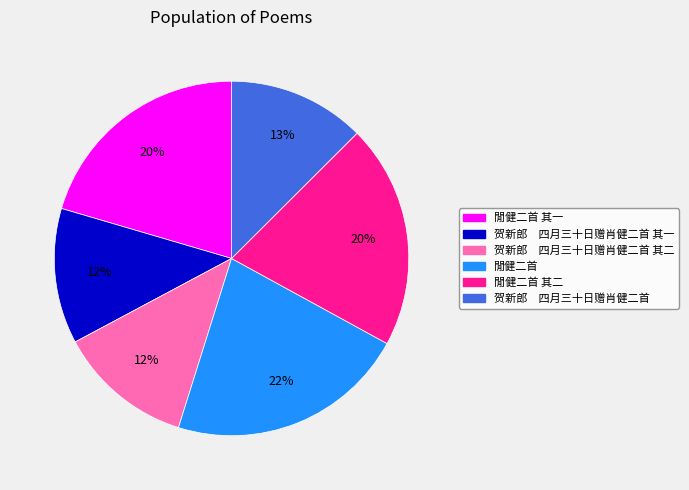

To the nearest percent, what is the average slice percentage?

17%